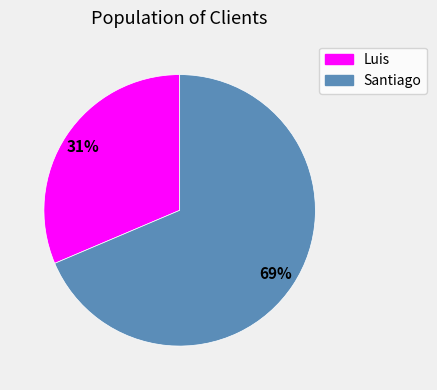

To the nearest percent, what is the average slice percentage?

50%